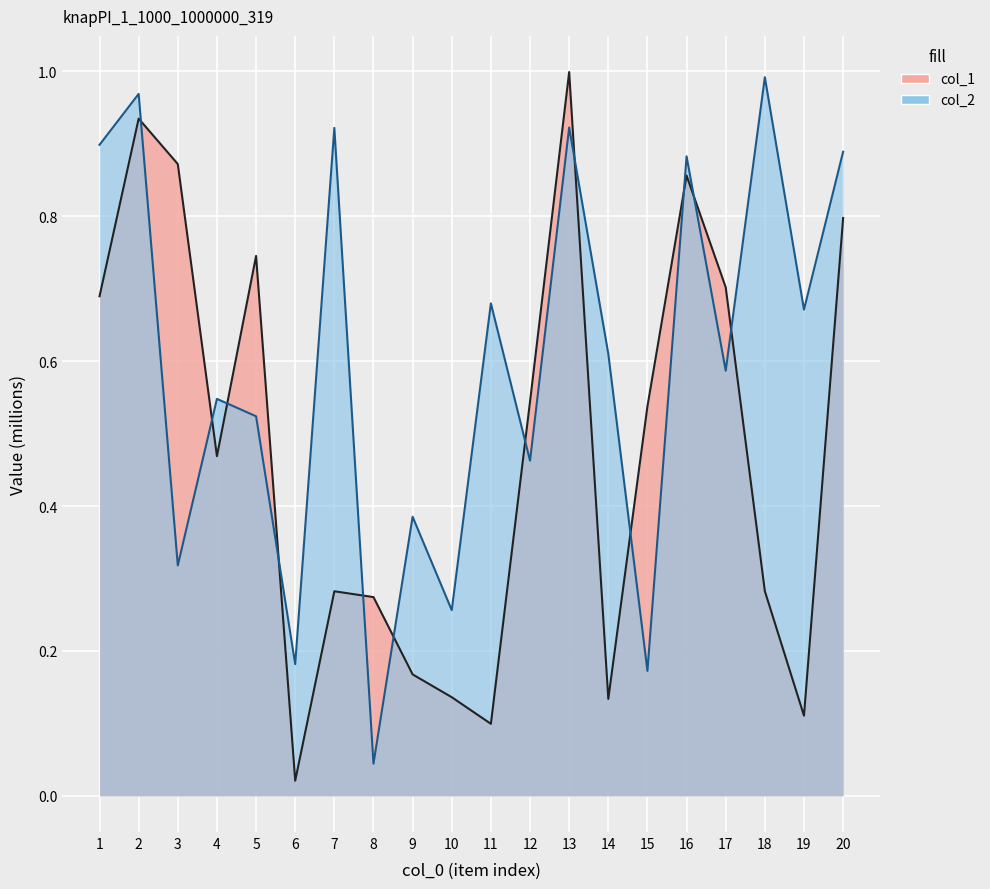

What is the difference between the maximum and second lowest values in the col_2 series?

0.8